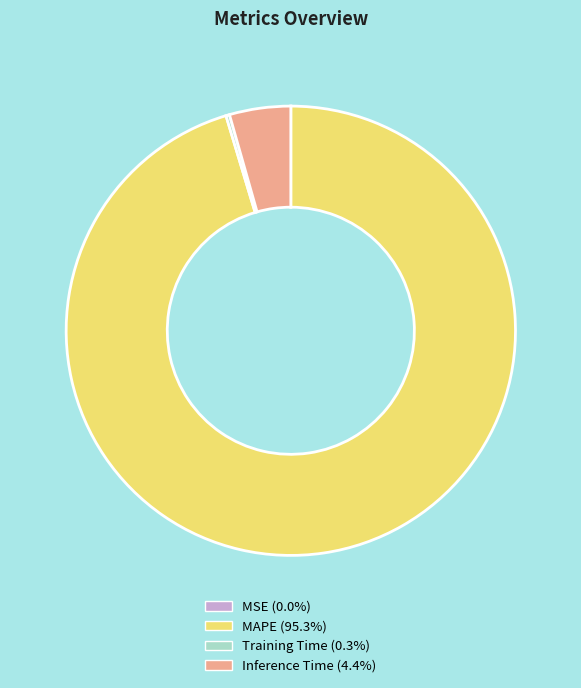

Does MAPE represent more than half of the total?

Yes